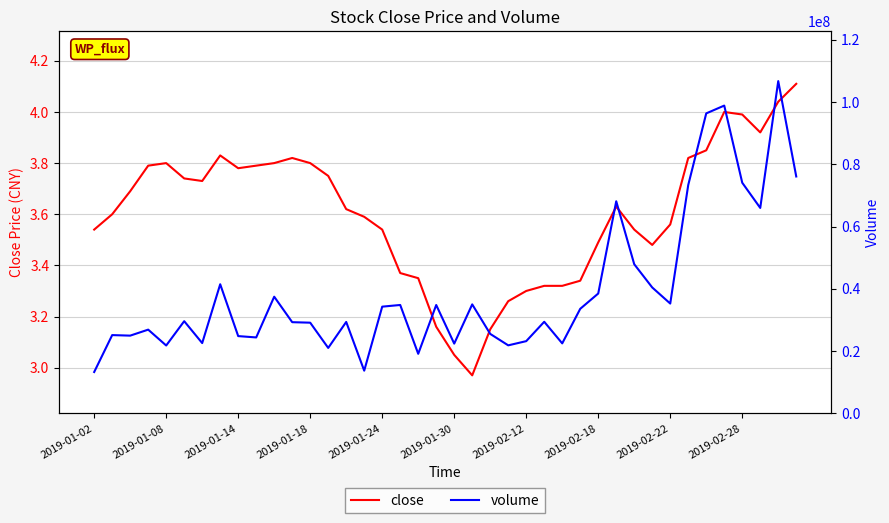

At which category is the sum across all series the highest?

38